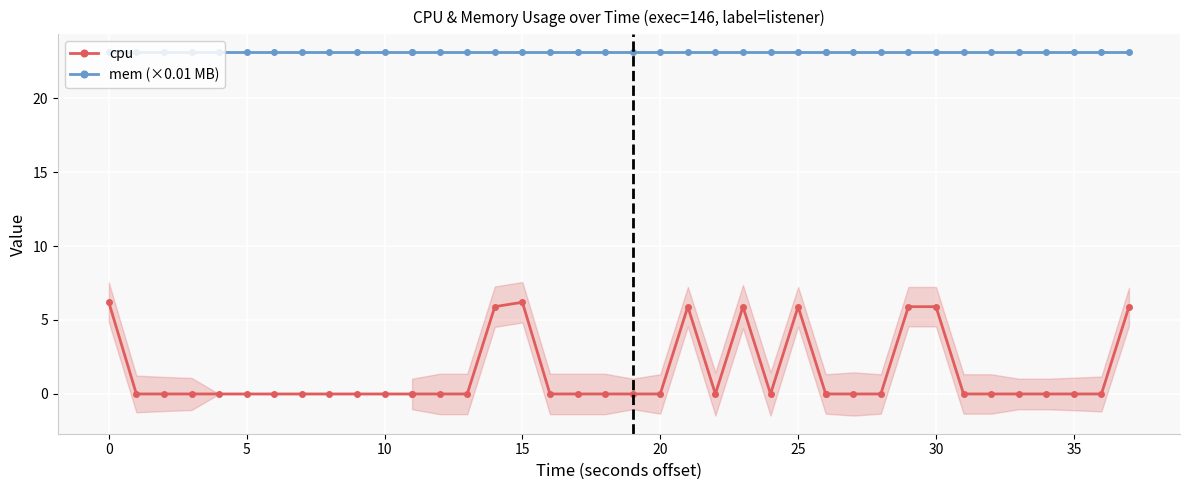

How many values in cpu are above zero?

9